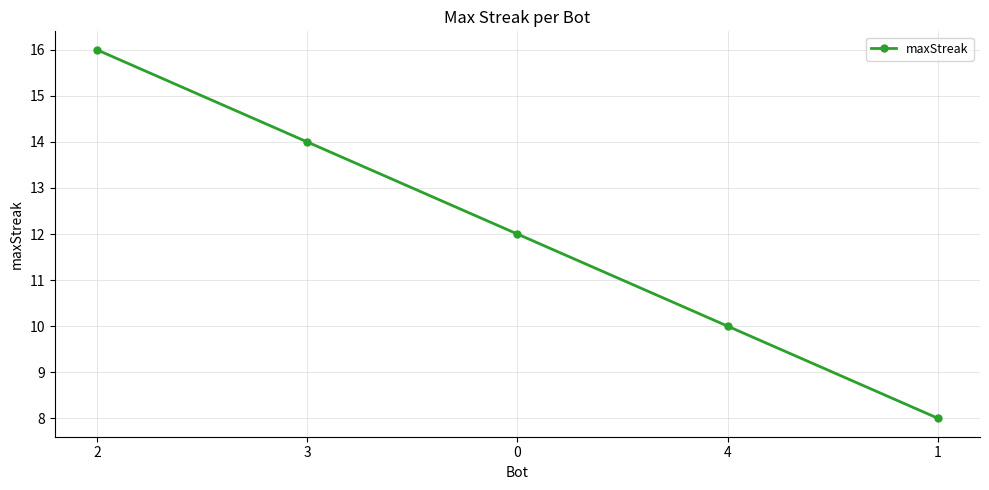

How many data points are less than 12?

2